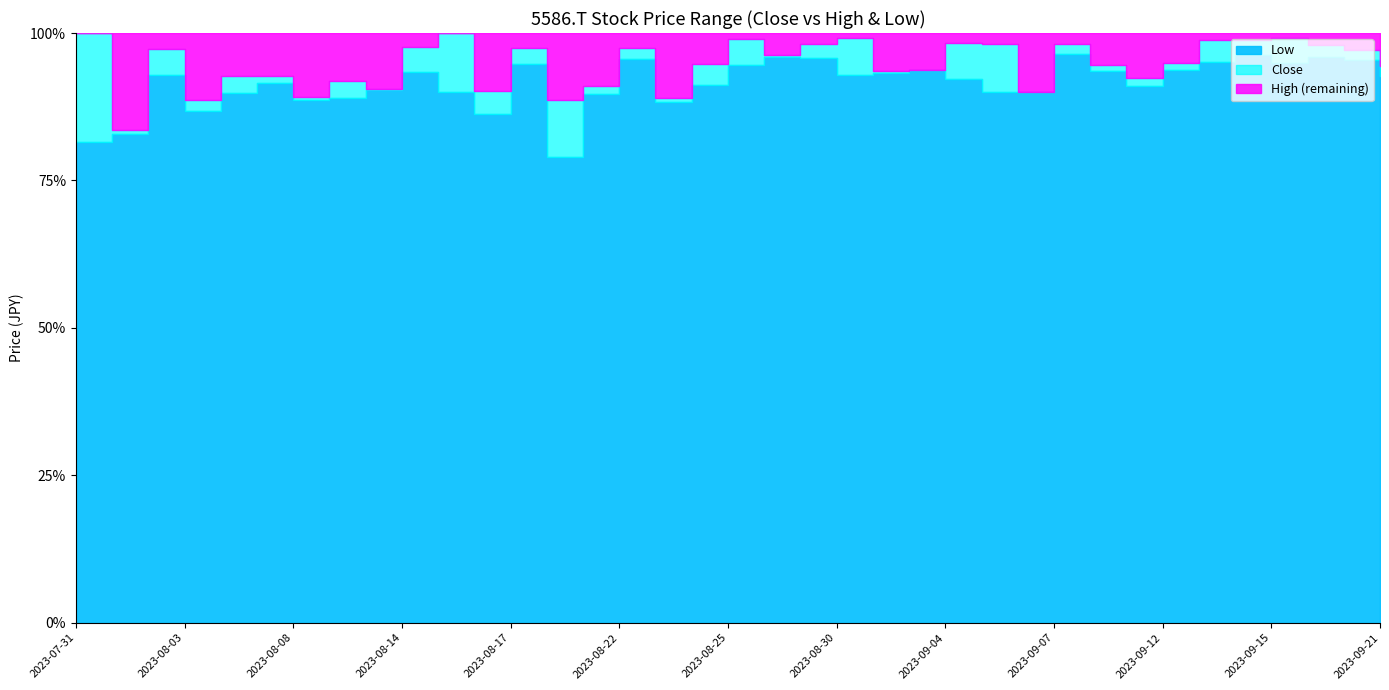

At which category is the sum across all series the highest?

2023-08-01